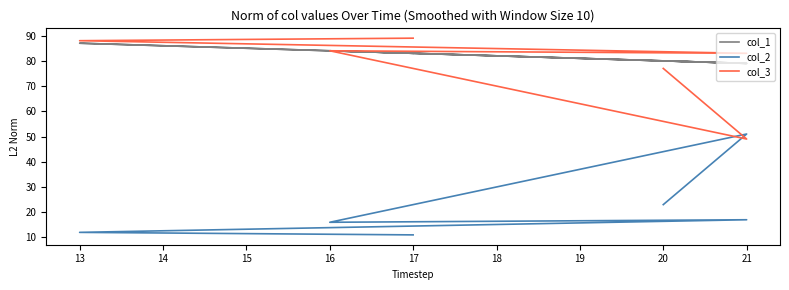

What is the sum of all col_3 values?

470